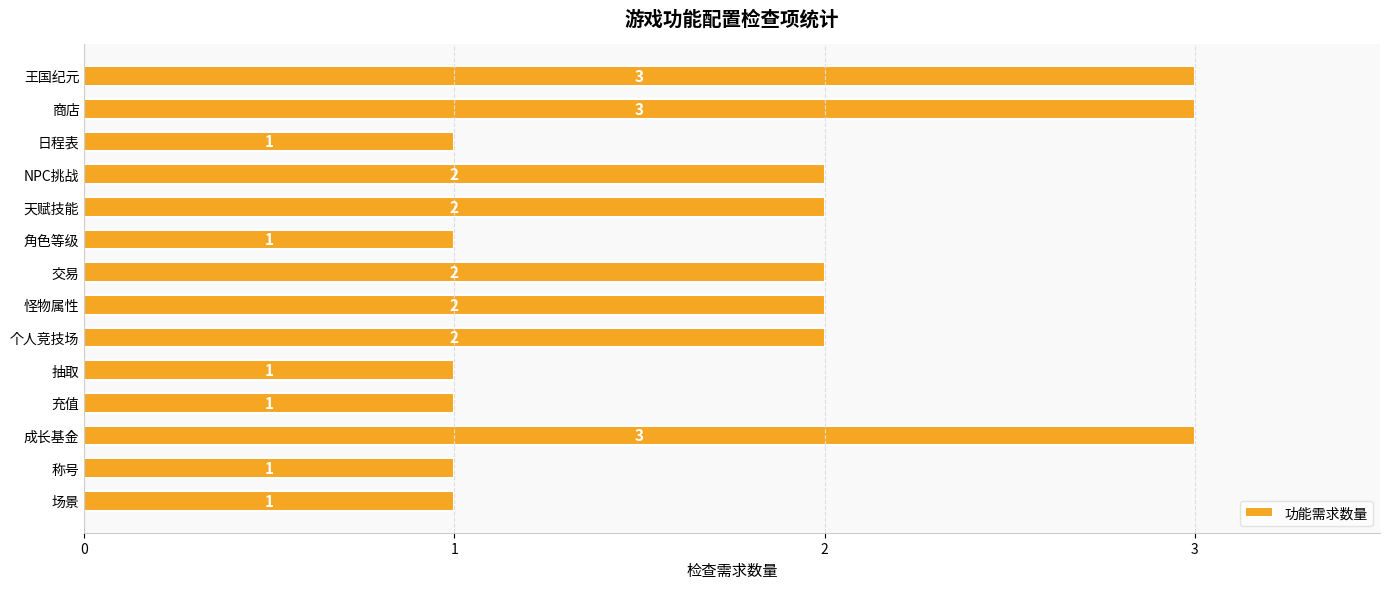

Reading top to bottom, transcribe all the data shown in this chart.

3	3	1	2	2	1	2	2	2	1	1	3	1	1